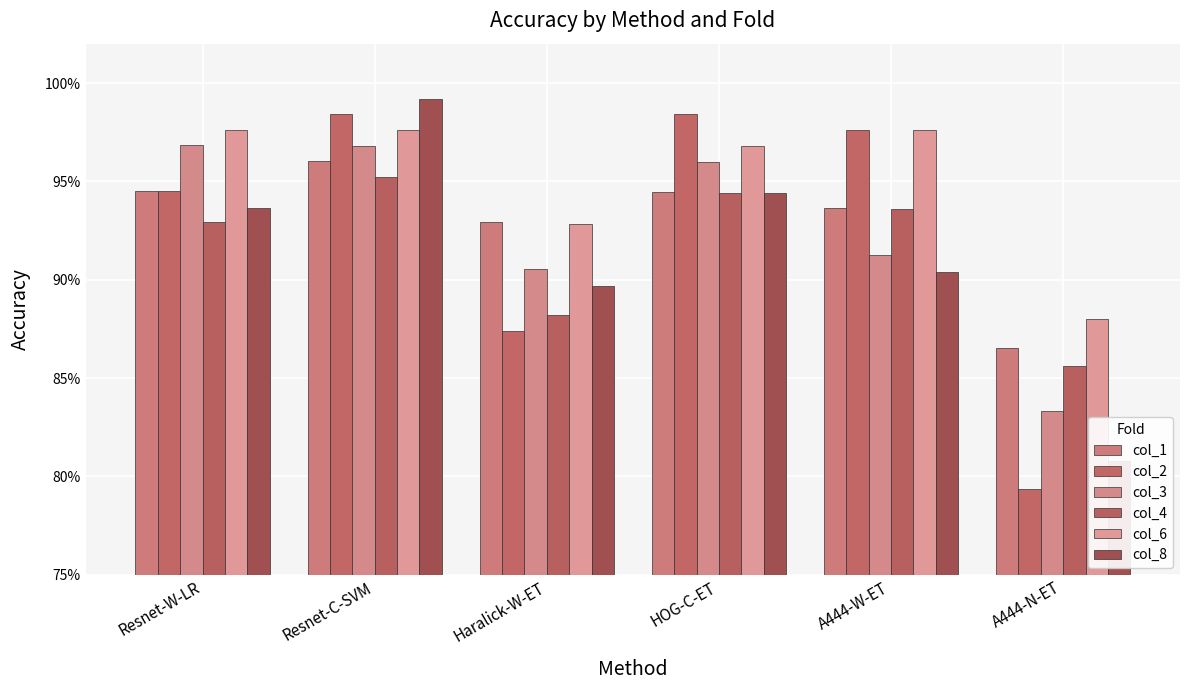

At which category is the sum across all series the highest?

Resnet-C-SVM